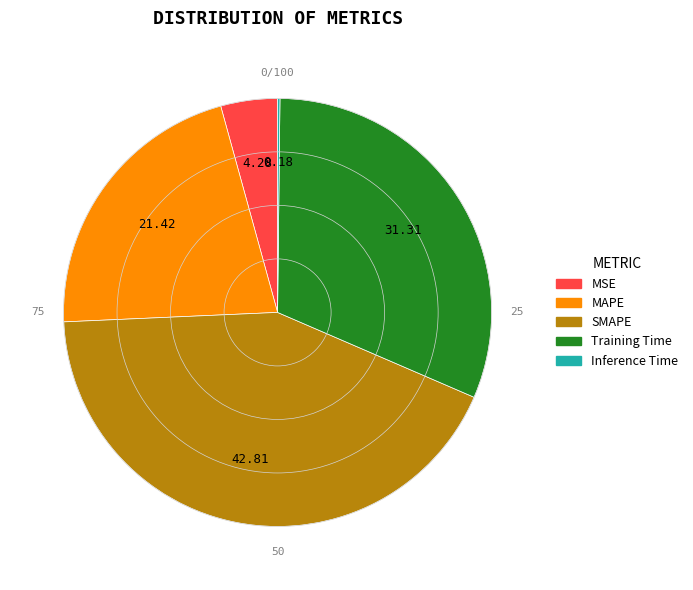

Which slice is the largest?

SMAPE